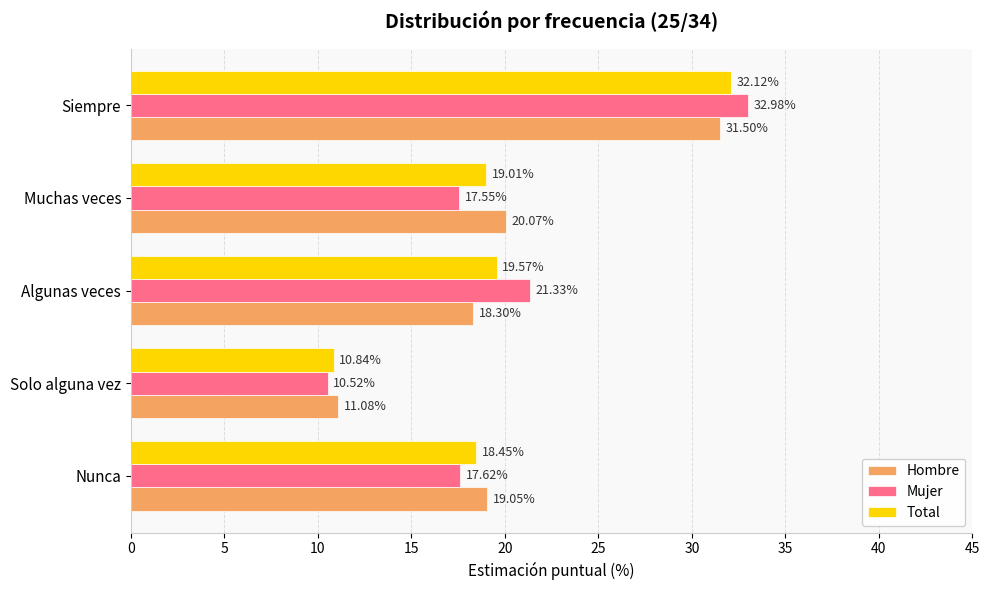

Where is Hombre nearest to the value 21?

Muchas veces